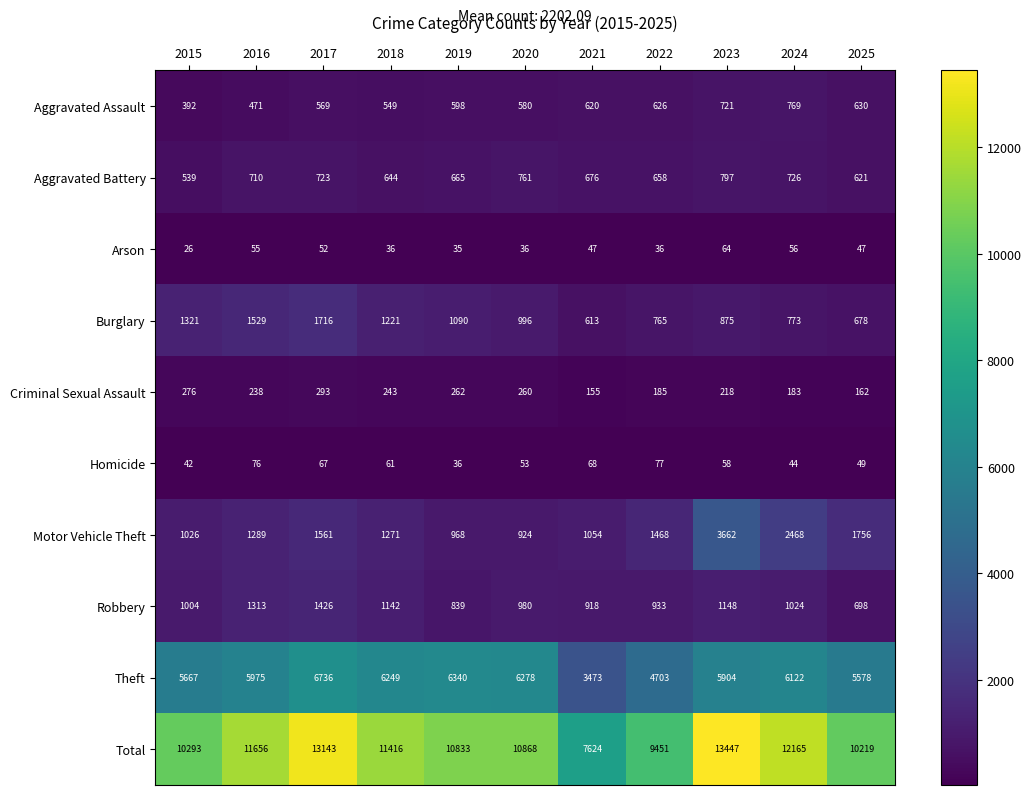

Which series changed the most between 2020 and 2024?

Motor Vehicle Theft